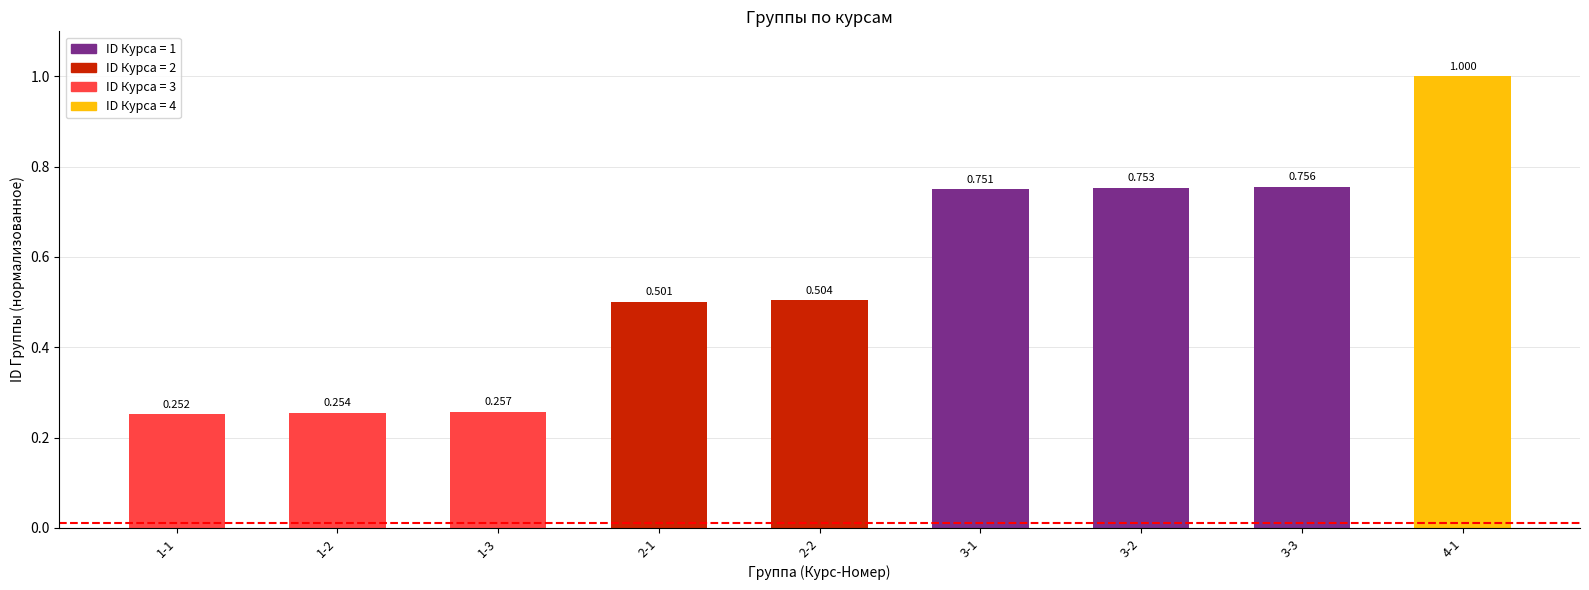

The value at 2-2 is 0.5. True or false?

True